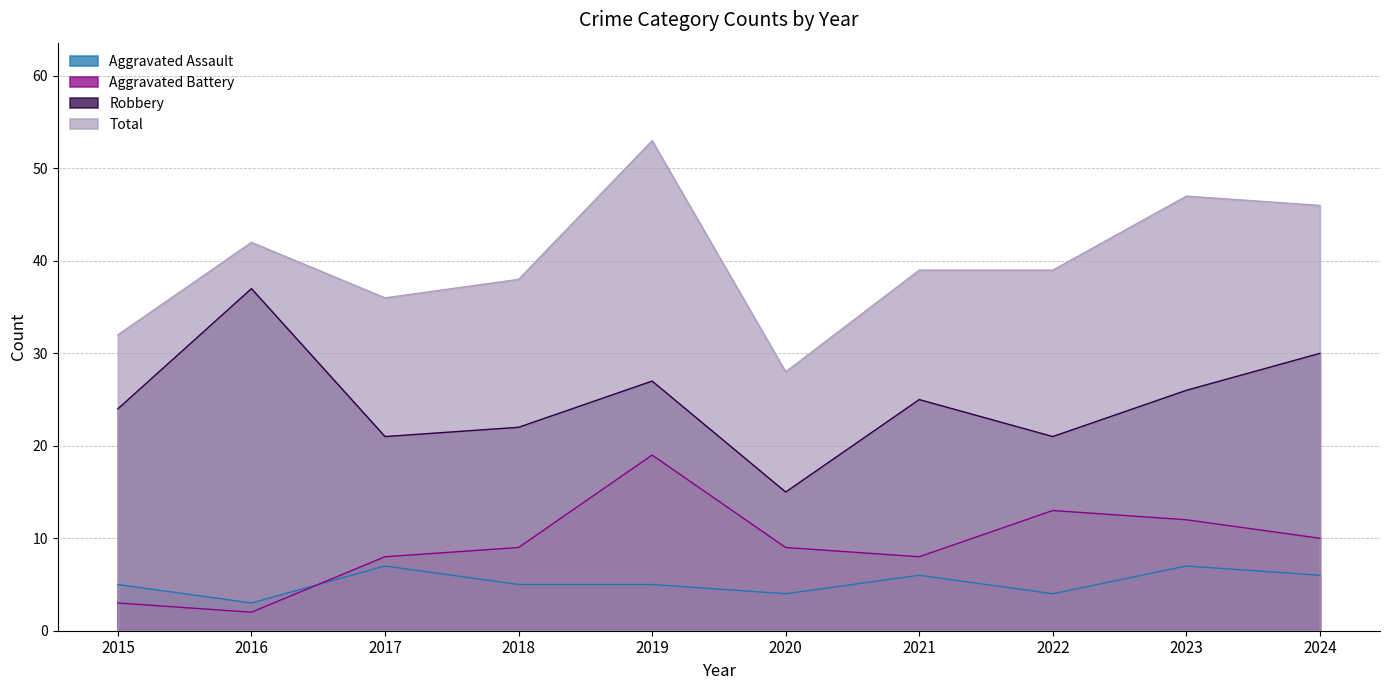

Between 2019 and 2022, which is larger?

2019